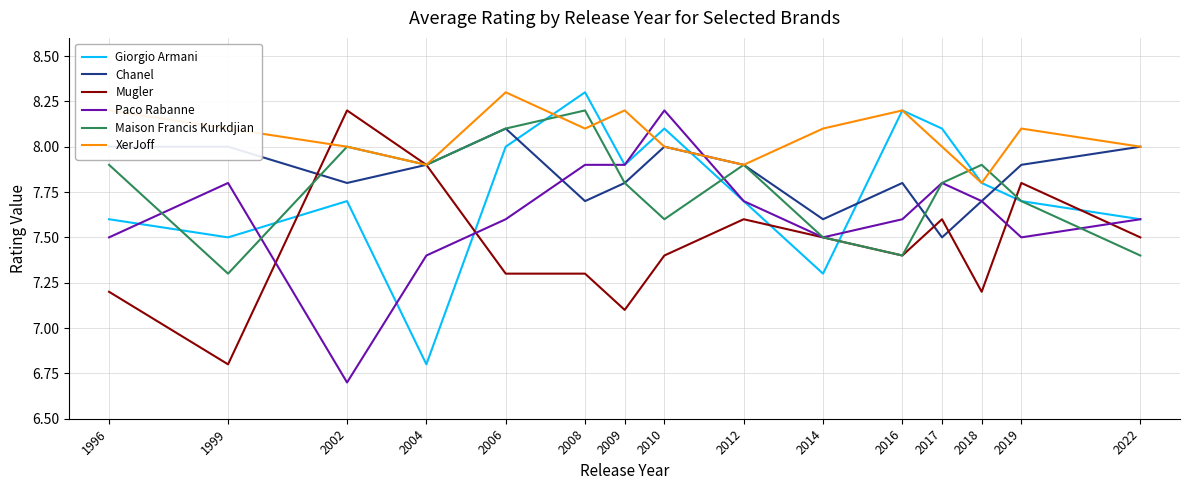

How many interior local peaks does the Giorgio Armani series have?

4